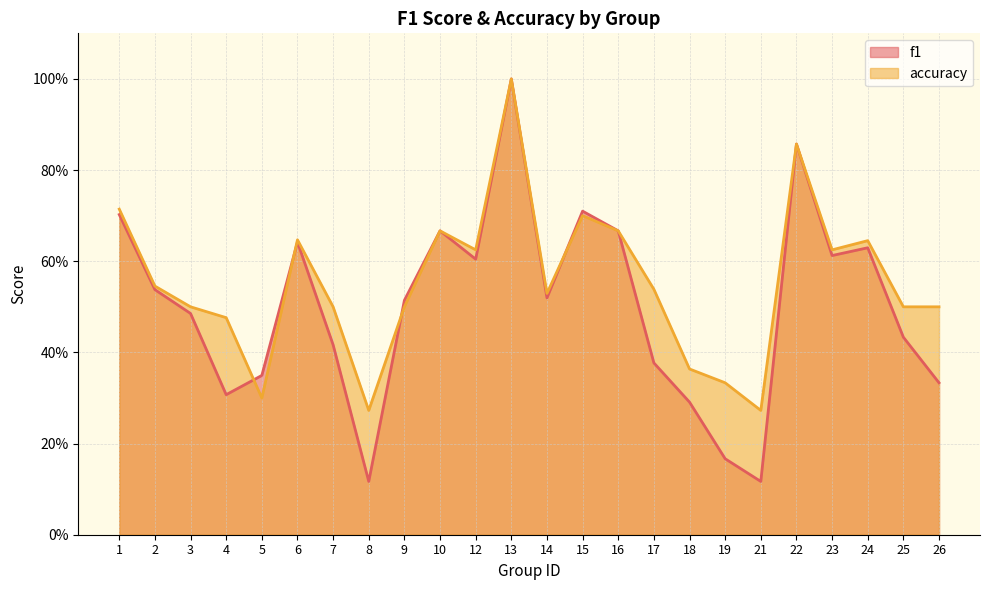

True or false: f1 and accuracy cross at least once.

True